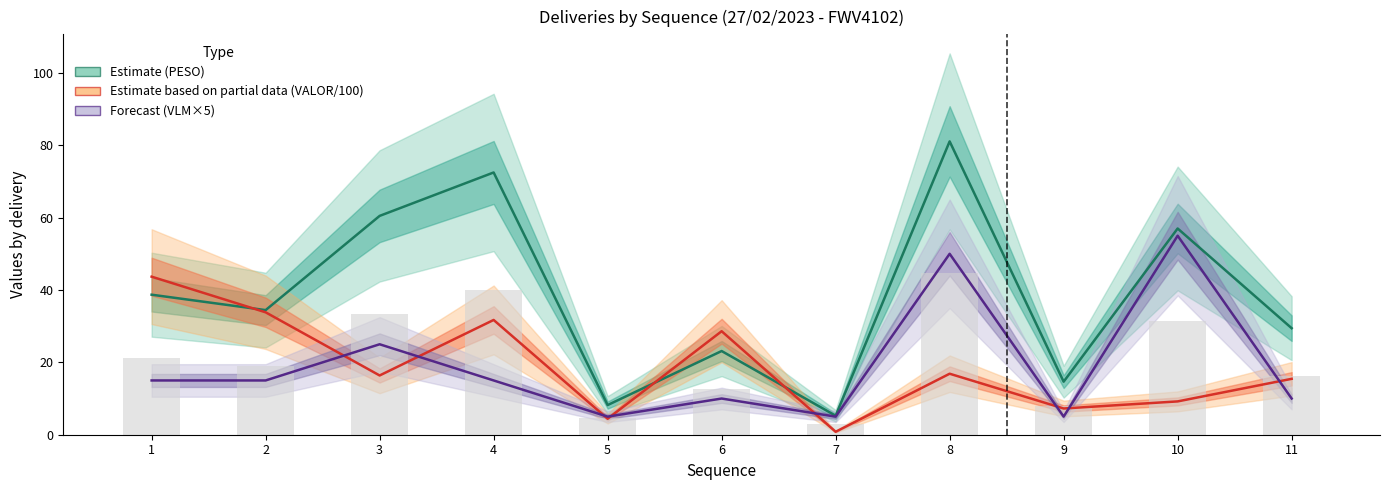

What is the greatest value displayed?

81.1